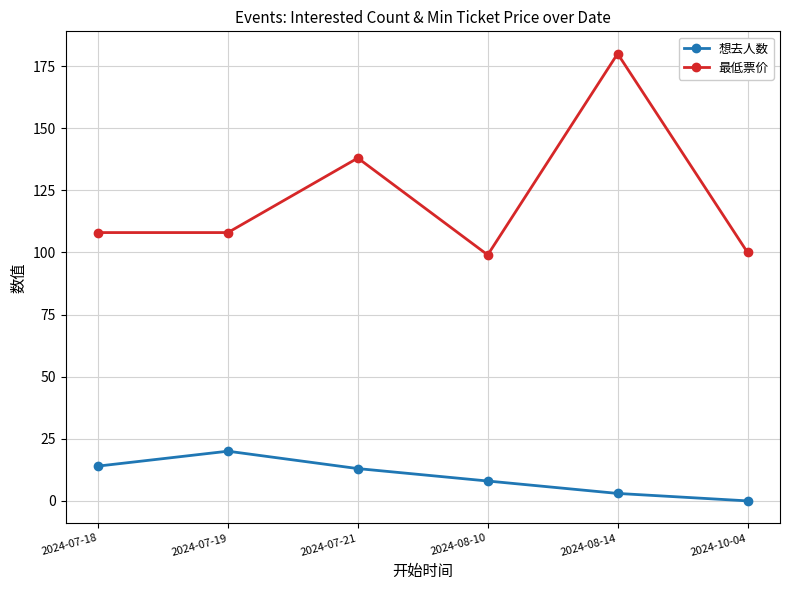

Where is the first local maximum for 最低票价?

2024-07-21